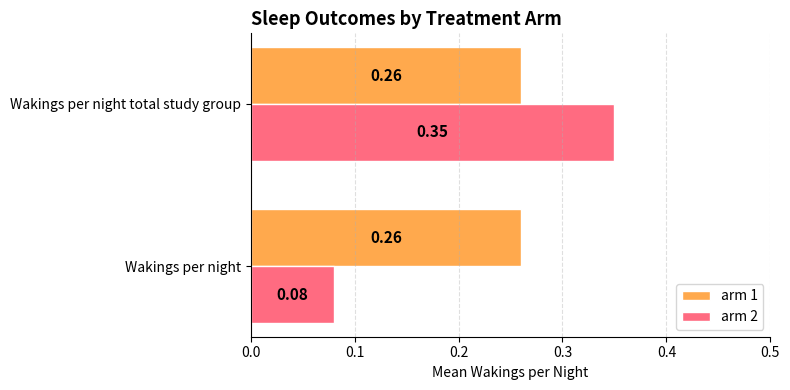

Which series has the largest range (max minus min)?

arm 2